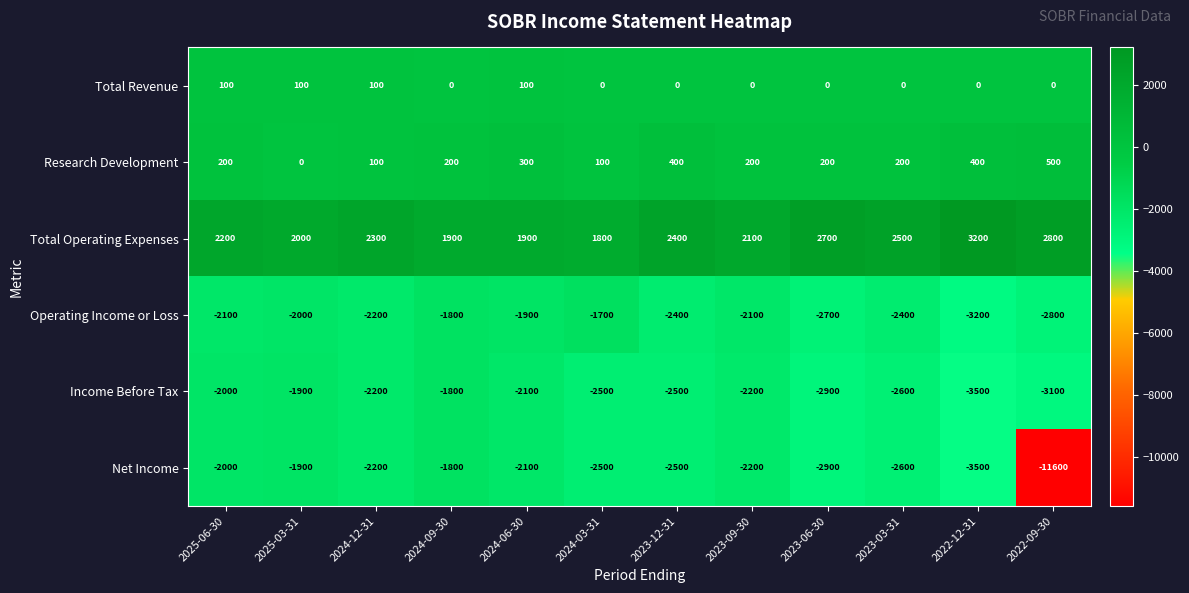

Which series has the largest range (max minus min)?

Net Income